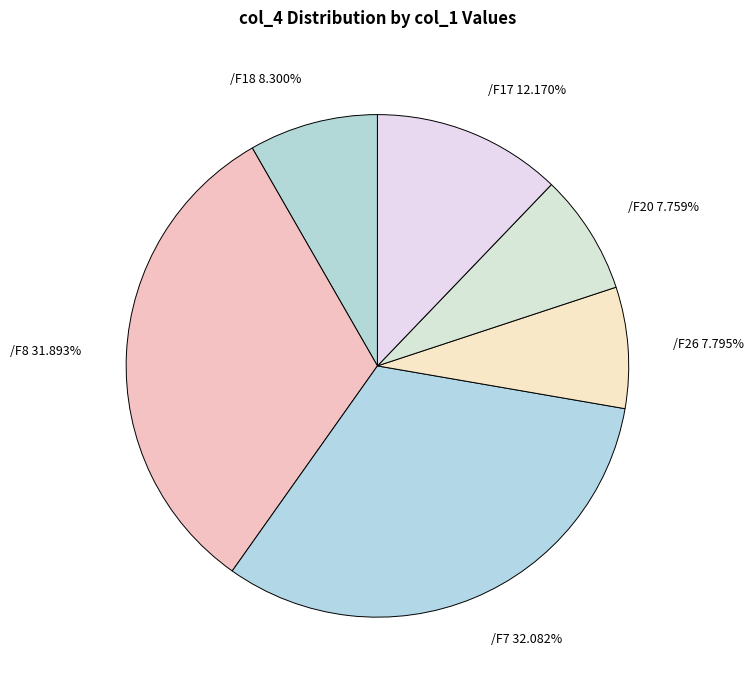

Between /F18 8.300% and /F7 32.082%, which is larger?

/F7 32.082%